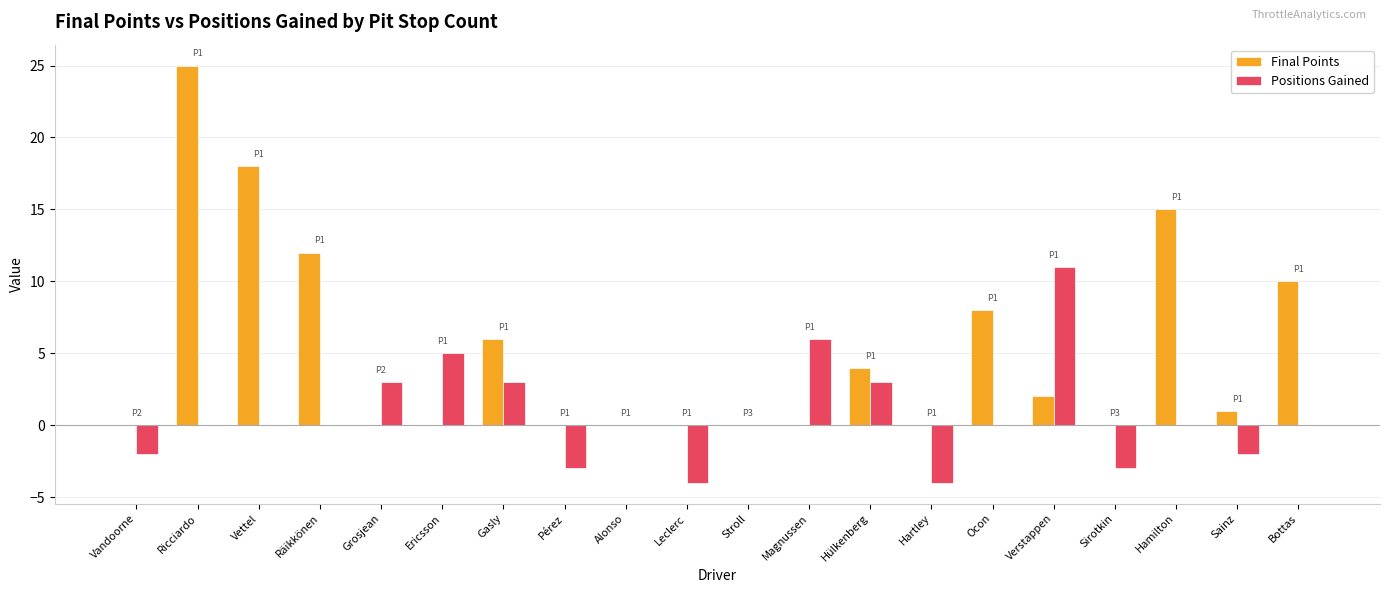

How many categories are shown in the chart?

20